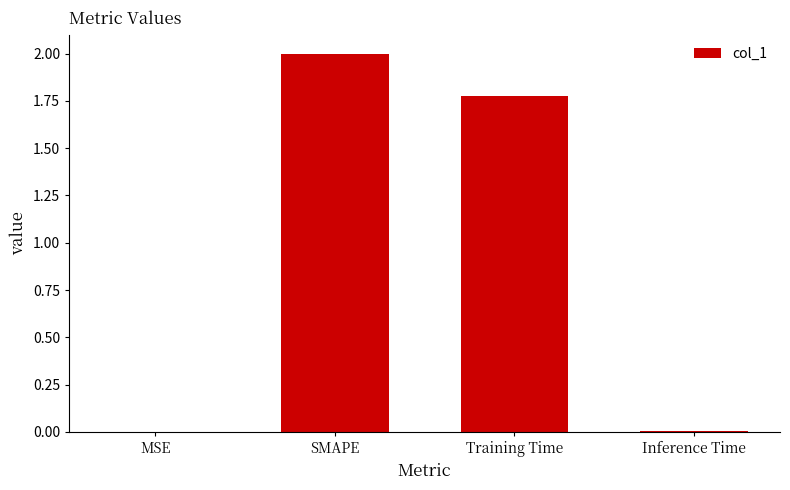

What is the maximum value shown in the chart?

2.0